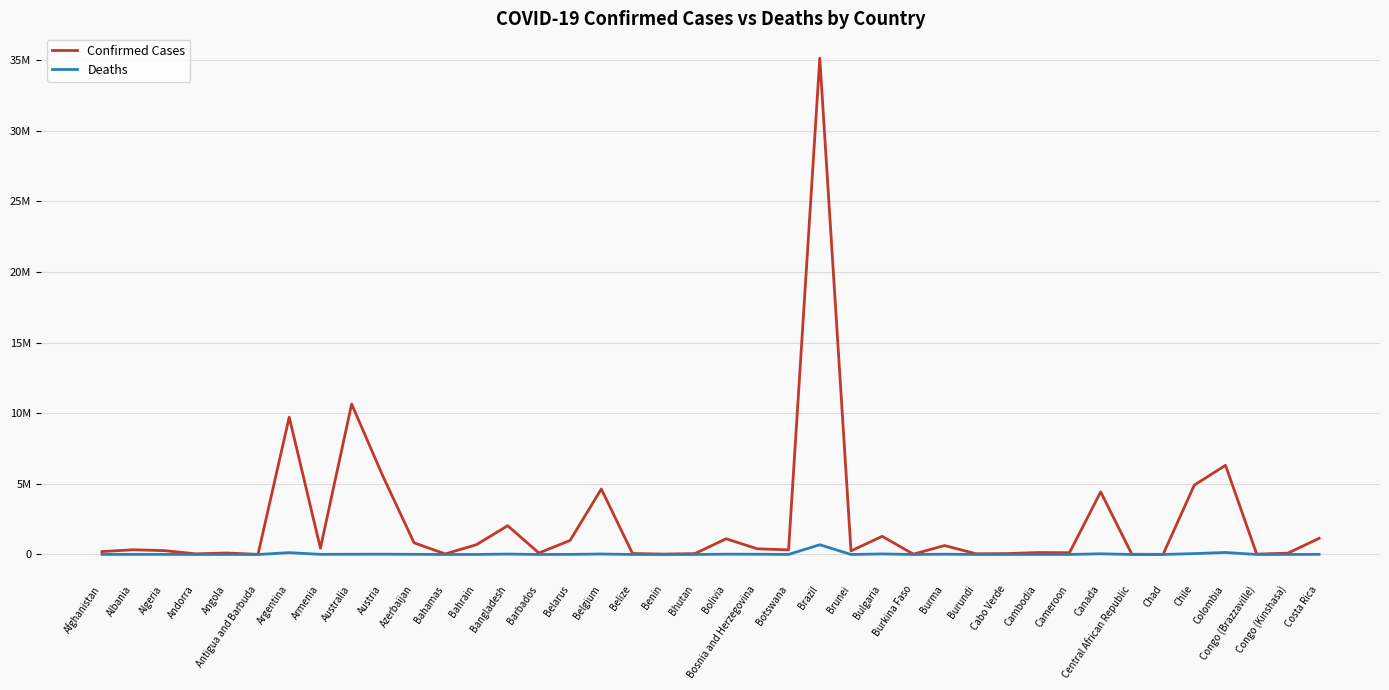

Which has a higher value, Bahrain or Benin?

Bahrain